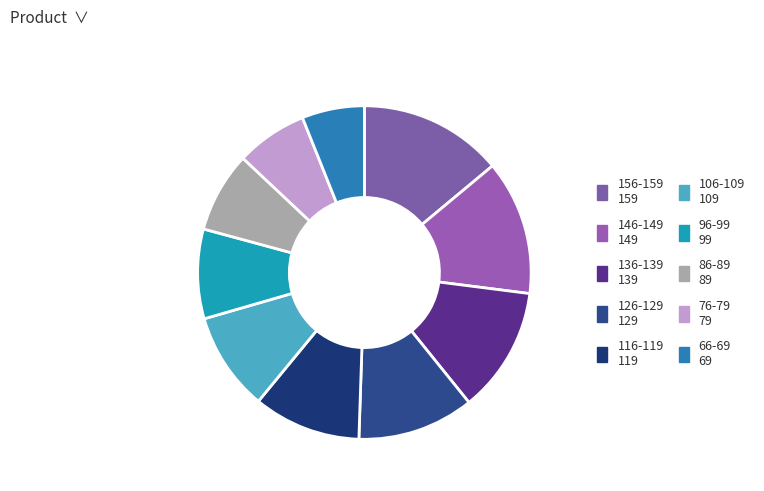

Is 136-139 the majority of the pie?

No